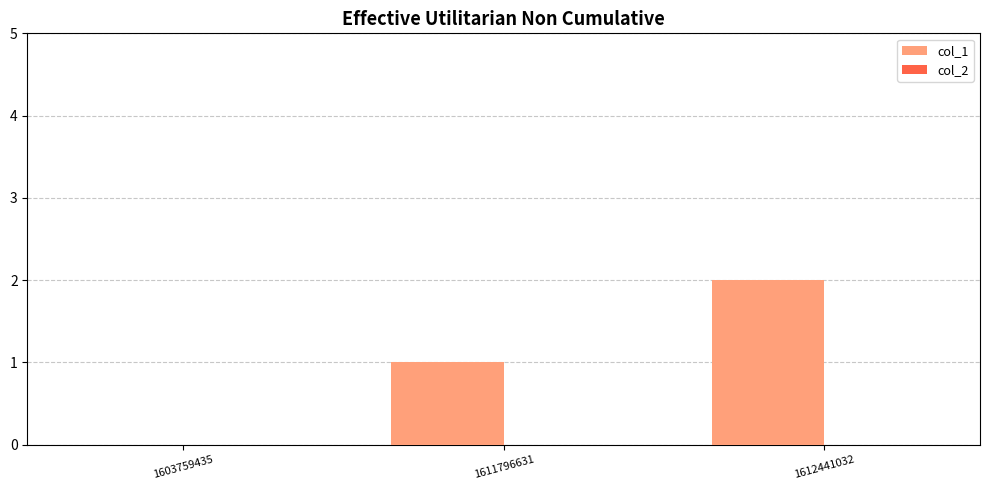

What is the sum of all values?

3